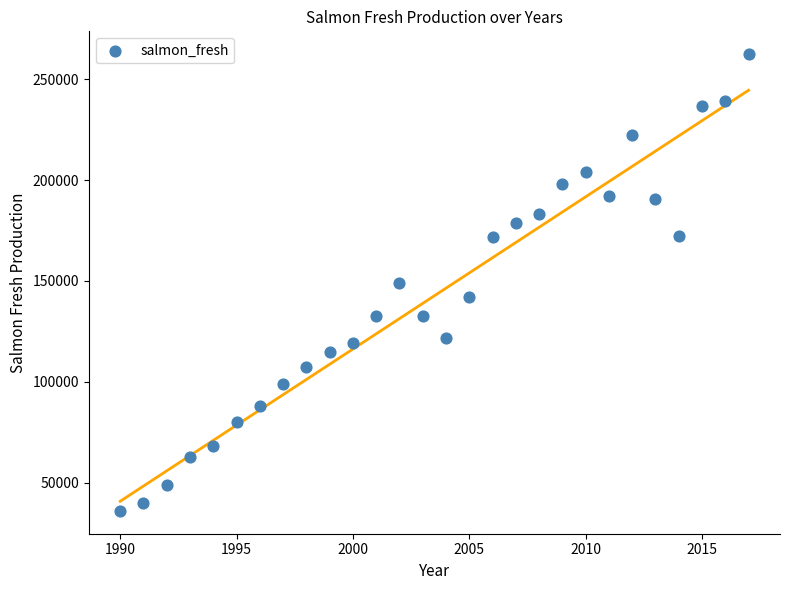

What is the range of Y values (max minus min)?

226487.3